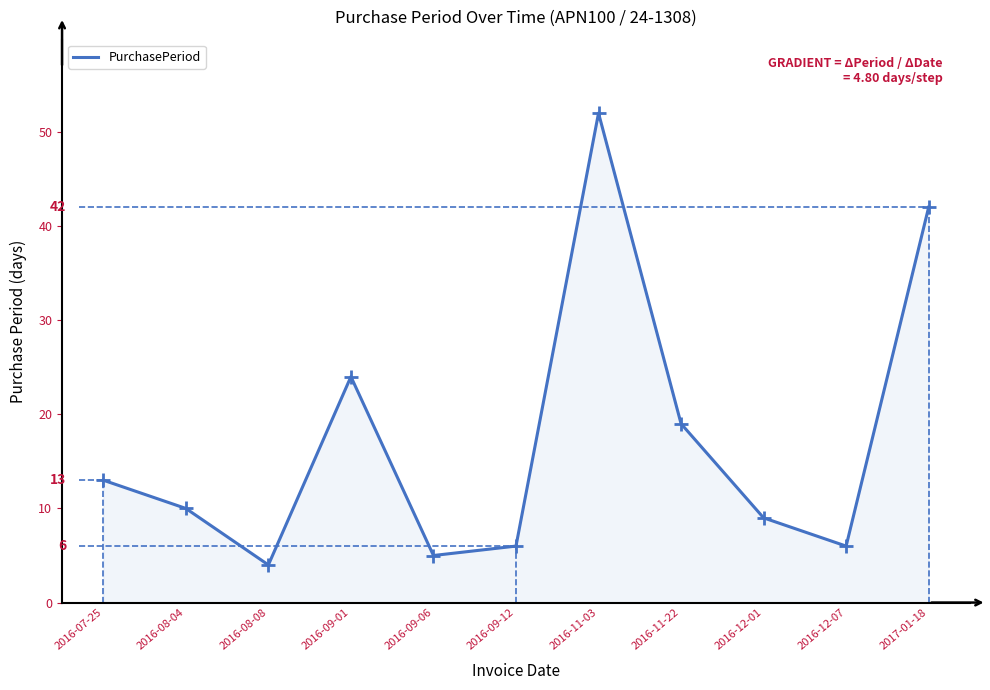

At which category does the data reach its first local peak?

2016-09-01